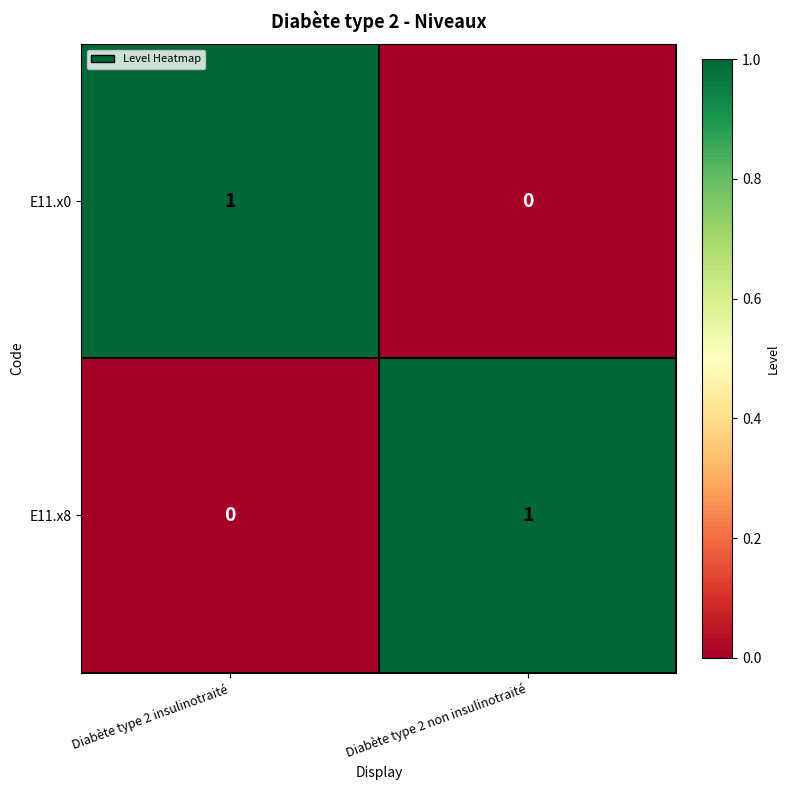

At which label does E11.x8 reach its peak?

Diabète type 2 non insulinotraité